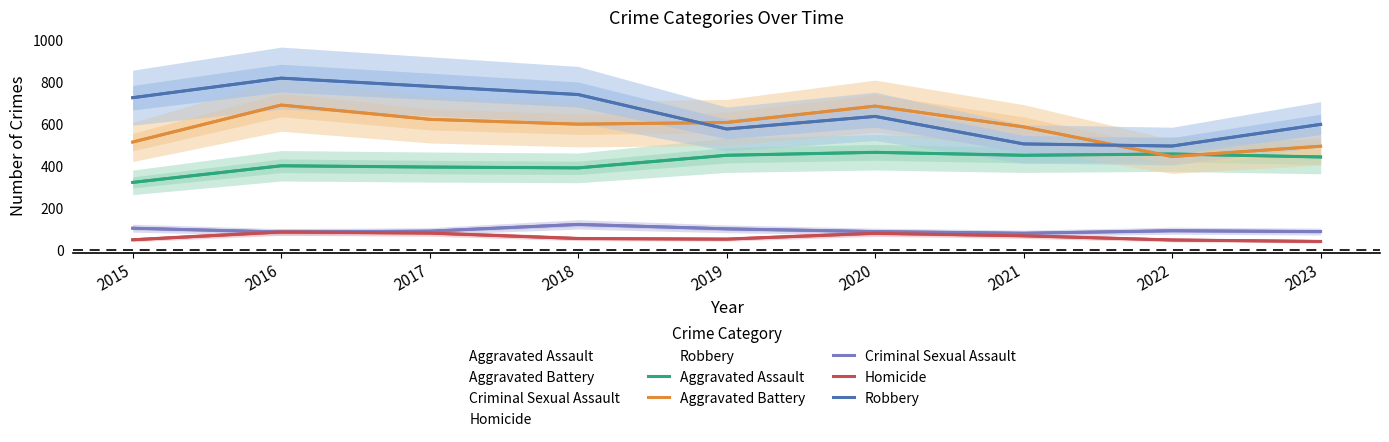

List the labels in order of Aggravated Battery value, smallest first.

2022, 2023, 2015, 2021, 2018, 2019, 2017, 2020, 2016